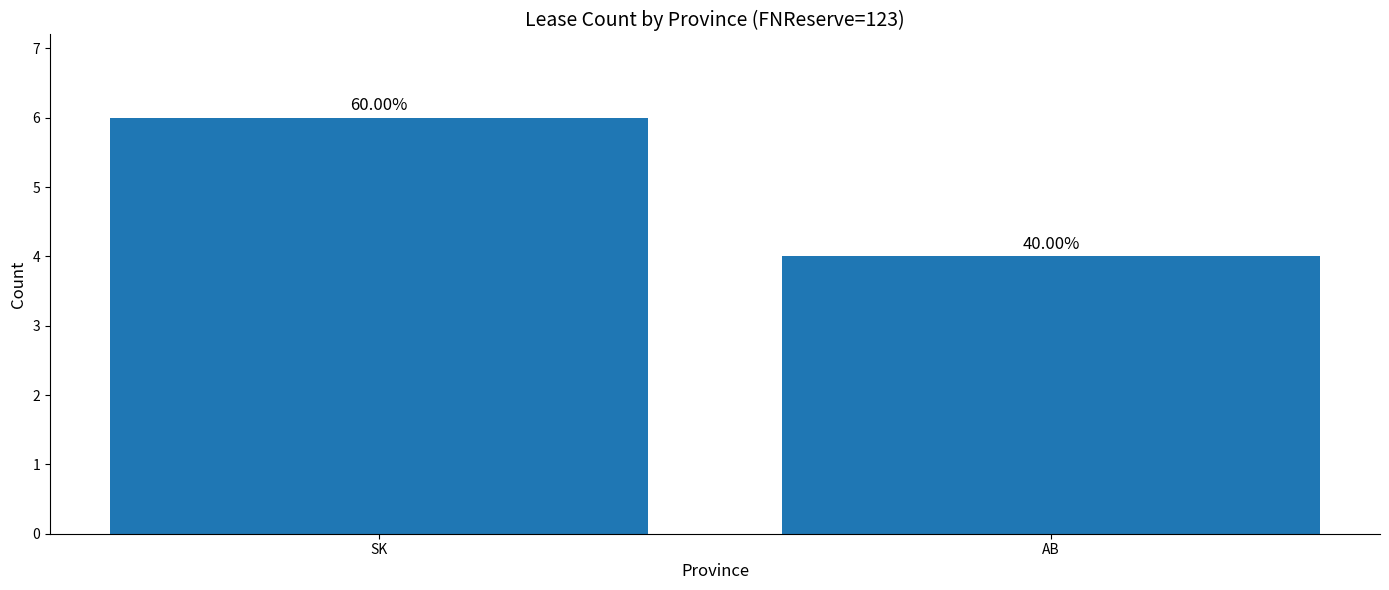

Does the chart contain any negative values?

No